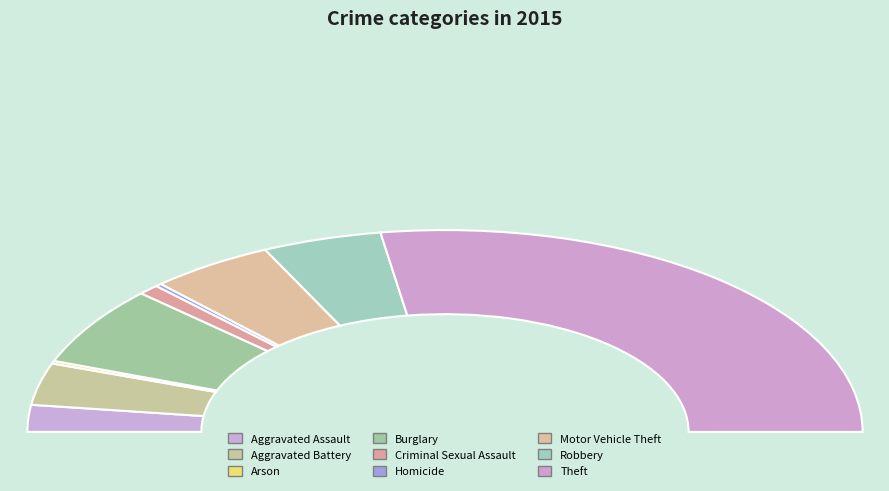

What is the change in value from Homicide to Theft?

+56855